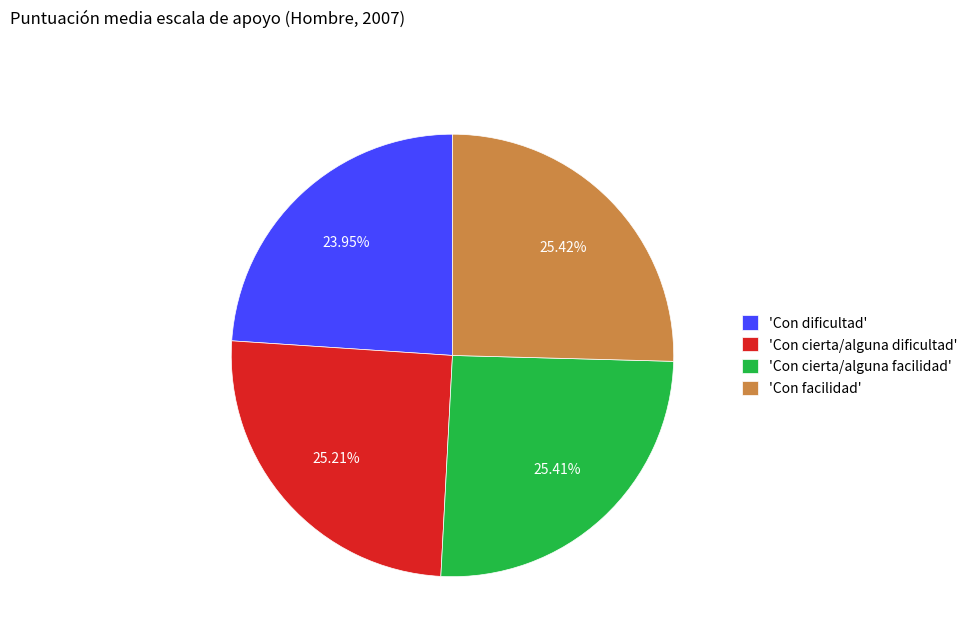

Is the sum of 'Con dificultad' and 'Con cierta/alguna facilidad' greater than half?

No